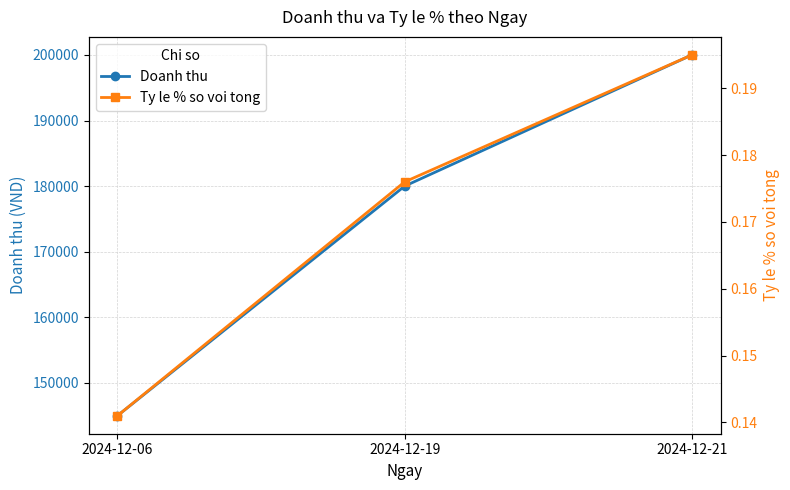

How many lines are shown in the chart?

2